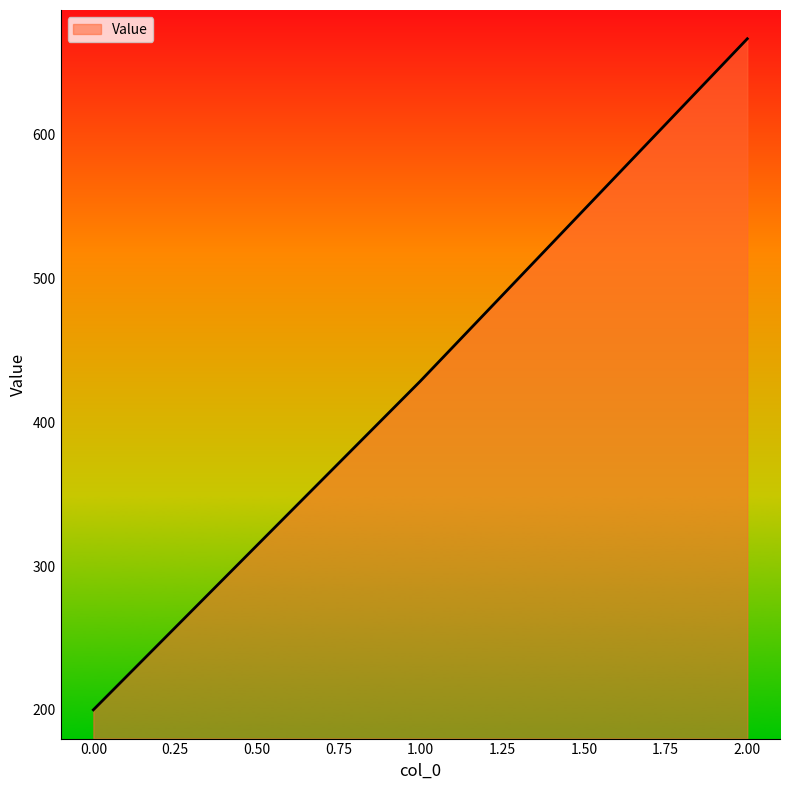

Where does the data first go above 428?

1.00